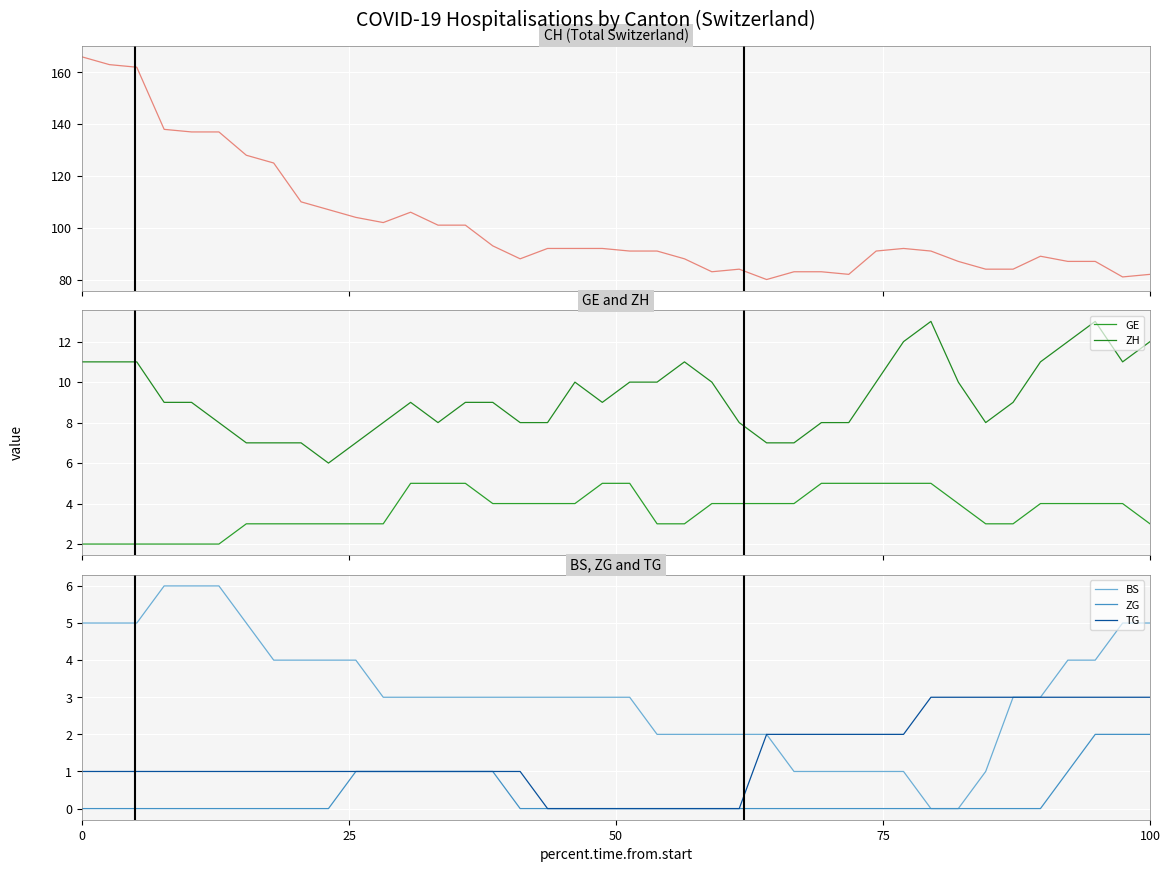

Reading left to right, what are all the values shown in this chart?

CH: 166	163	162	138	137	137	128	125	110	107	104	102	106	101	101	93	88	92	92	92	91	91	88	83	84	80	83	83	82	91	92	91	87	84	84	89	87	87	81	82
GE: 2	2	2	2	2	2	3	3	3	3	3	3	5	5	5	4	4	4	4	5	5	3	3	4	4	4	4	5	5	5	5	5	4	3	3	4	4	4	4	3
ZH: 11	11	11	9	9	8	7	7	7	6	7	8	9	8	9	9	8	8	10	9	10	10	11	10	8	7	7	8	8	10	12	13	10	8	9	11	12	13	11	12
BS: 5	5	5	6	6	6	5	4	4	4	4	3	3	3	3	3	3	3	3	3	3	2	2	2	2	2	1	1	1	1	1	0	0	1	3	3	4	4	5	5
ZG: 0	0	0	0	0	0	0	0	0	0	1	1	1	1	1	1	0	0	0	0	0	0	0	0	0	0	0	0	0	0	0	0	0	0	0	0	1	2	2	2
TG: 1	1	1	1	1	1	1	1	1	1	1	1	1	1	1	1	1	0	0	0	0	0	0	0	0	2	2	2	2	2	2	3	3	3	3	3	3	3	3	3